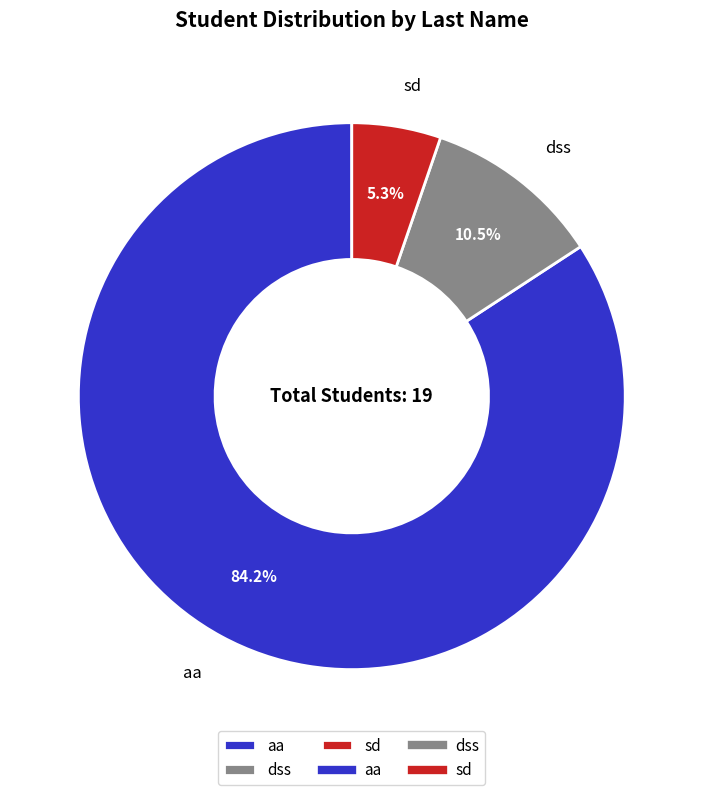

How many slices are in this pie chart?

3